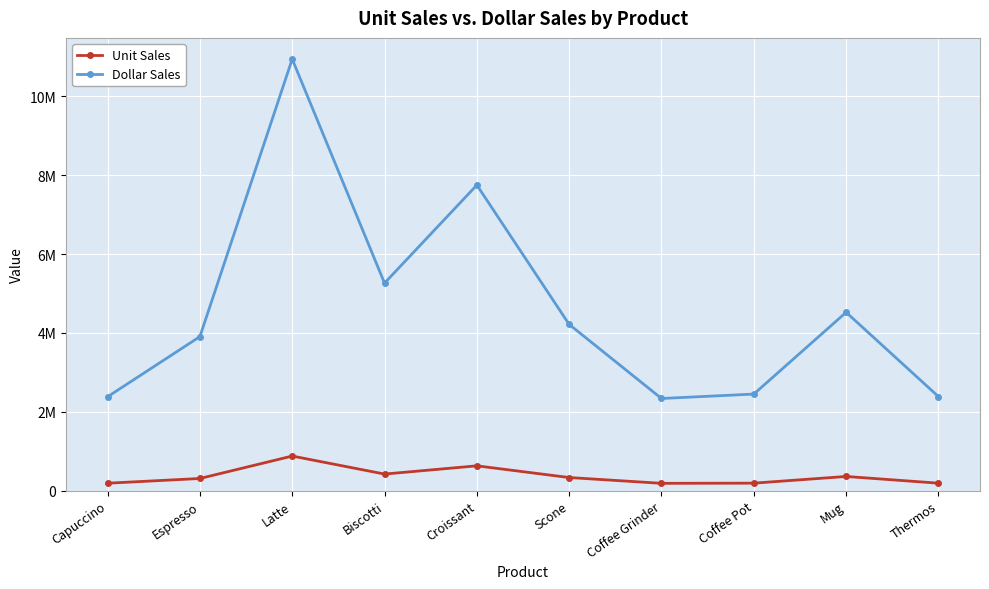

What are all the series names shown in the legend?

Unit Sales, Dollar Sales